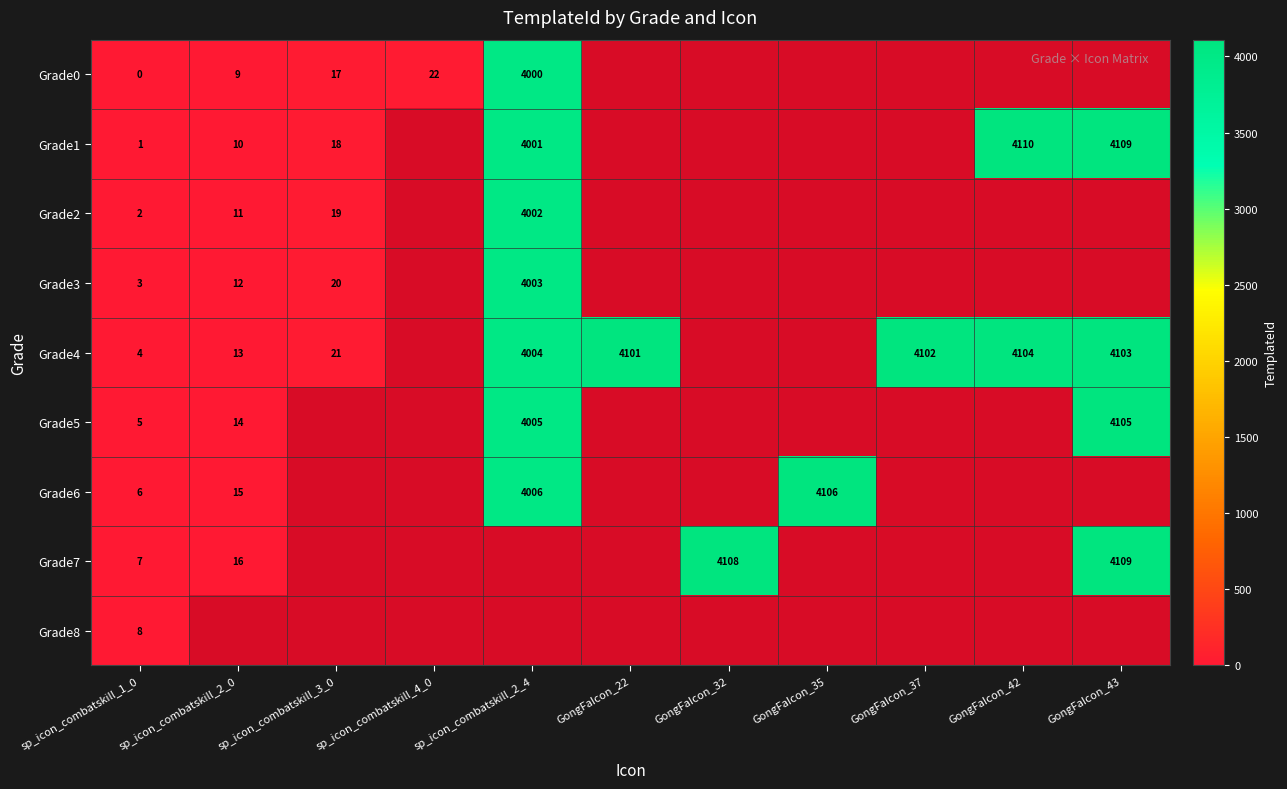

True or false: Grade4 has a value of 4 at sp_icon_combatskill_1_0.

True